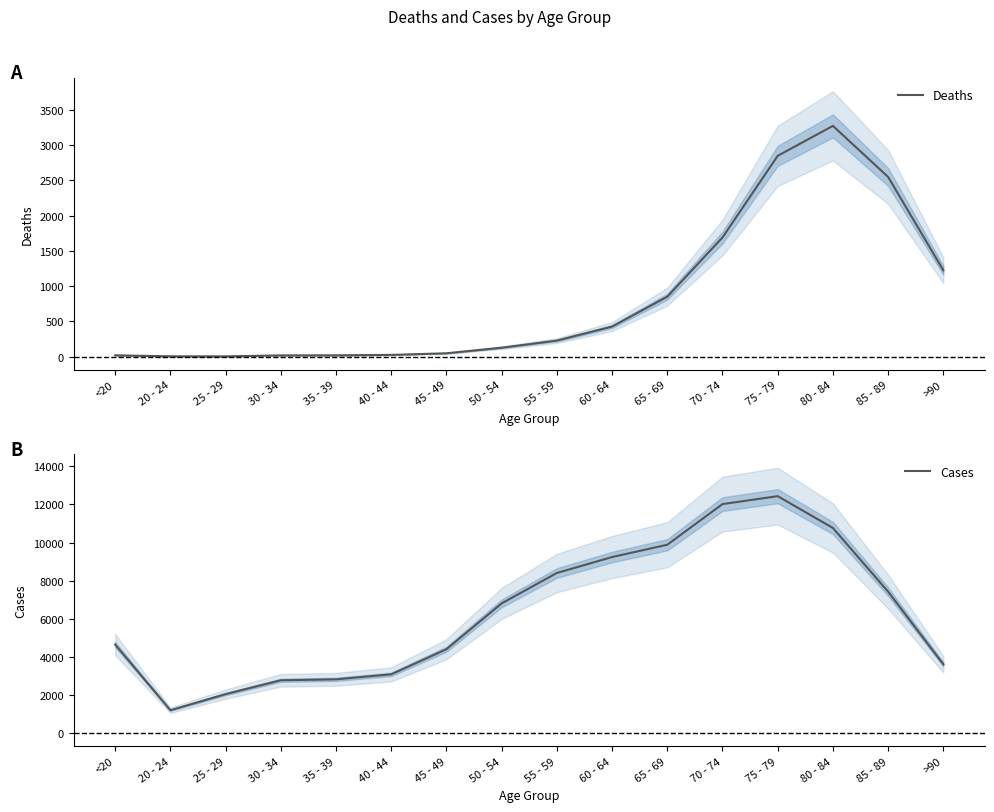

What is the maximum value shown in the chart?

12434